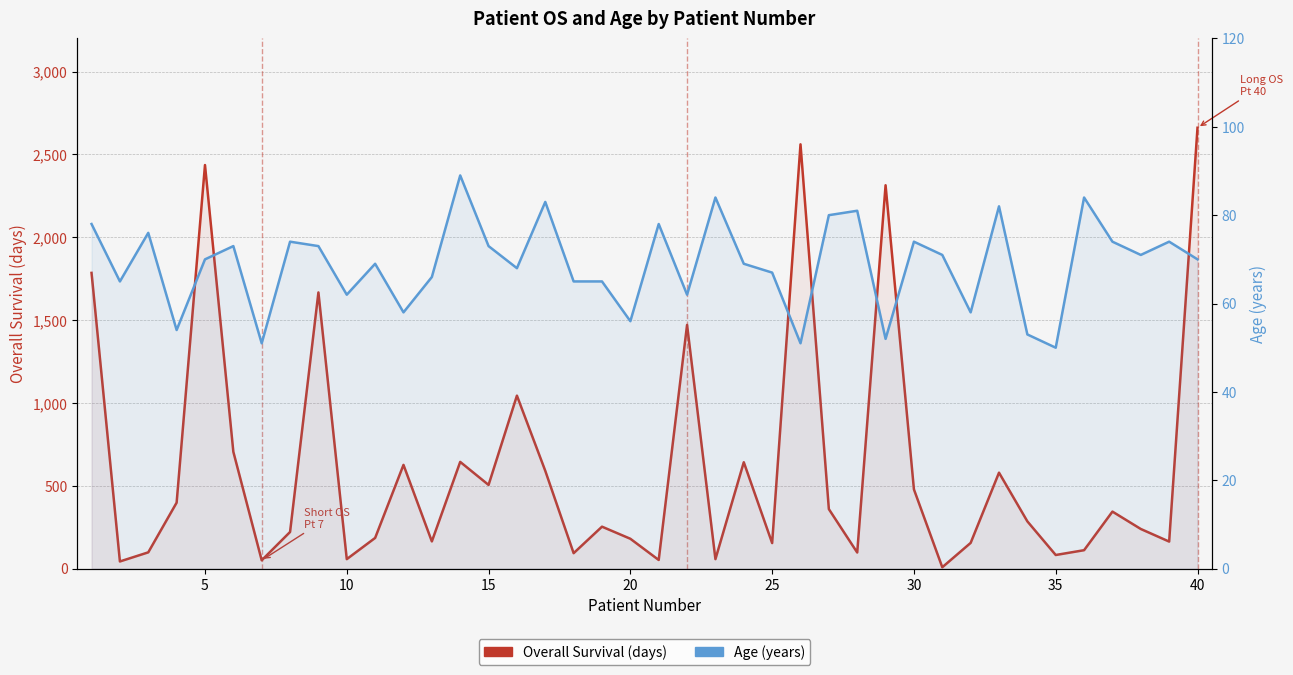

What is the smallest value displayed?

8